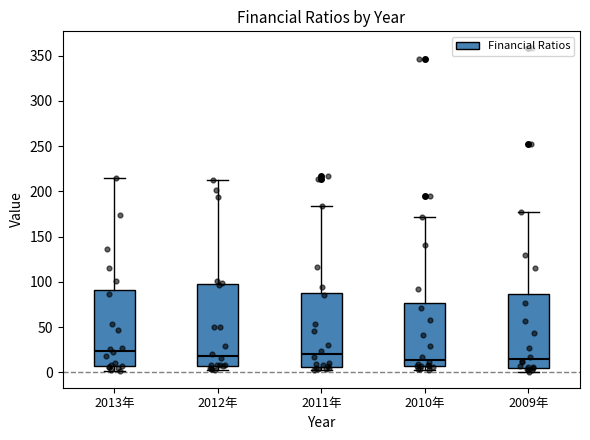

Reading left to right, read every box against the y-axis: the position of its median line, the range the box covers, and the ends of its whiskers. The values are not printed on the chart, so give them approximately, as read against the axis.

2013年: median 25, box 5 to 90, whiskers 0 to 215
2012年: median 20, box 10 to 100, whiskers 5 to 210
2011年: median 20, box 5 to 90, whiskers 5 (just below the box's lower edge) to 185
2010年: median 15, box 5 to 75, whiskers 5 (just below the box's lower edge) to 170
2009年: median 15, box 5 to 85, whiskers 0 to 175